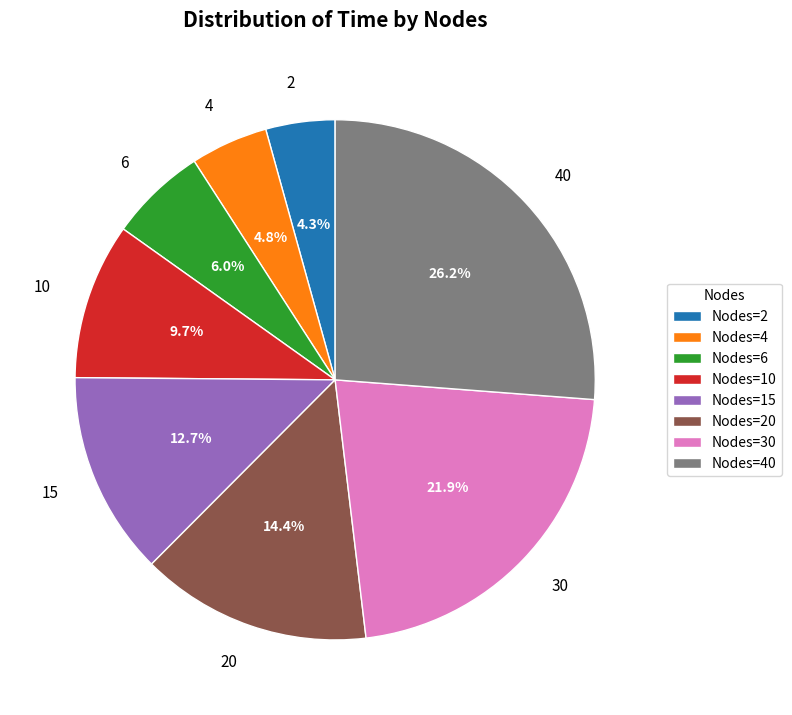

Which category has the smallest portion of the pie?

Nodes=2